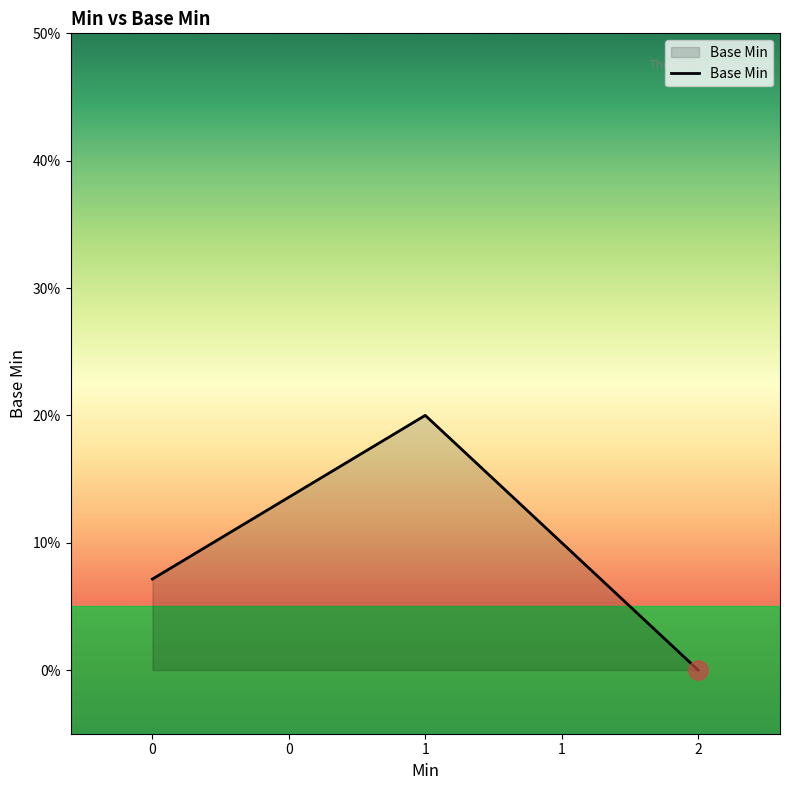

At which category does the chart reach its peak across all series?

1